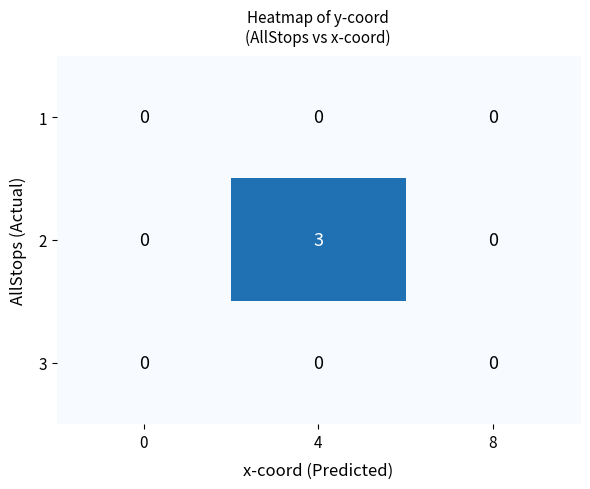

True or false: 3 has a value of 0 at 0.

True